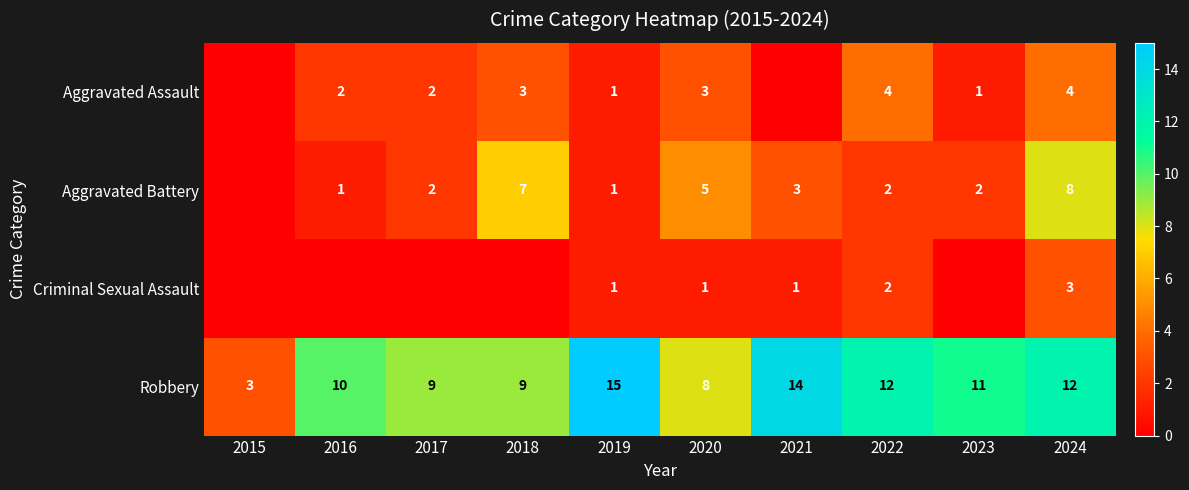

Is the value of Aggravated Battery at 2023 greater than the value of Robbery at 2017?

No